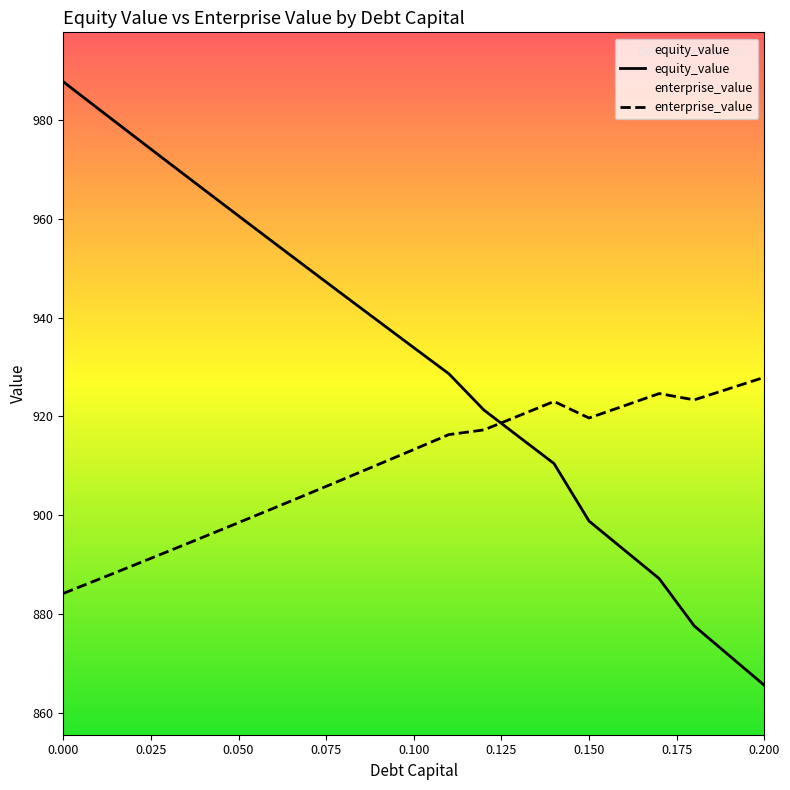

What is the difference between the maximum and second lowest values in the equity_value series?

116.1